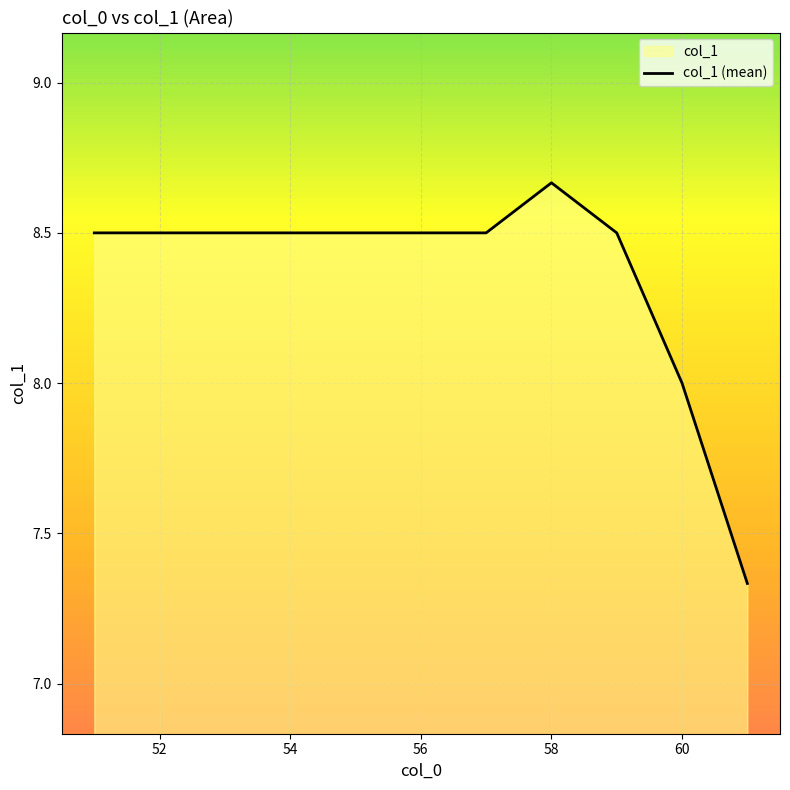

The value at 54 is 4.3. True or false?

False